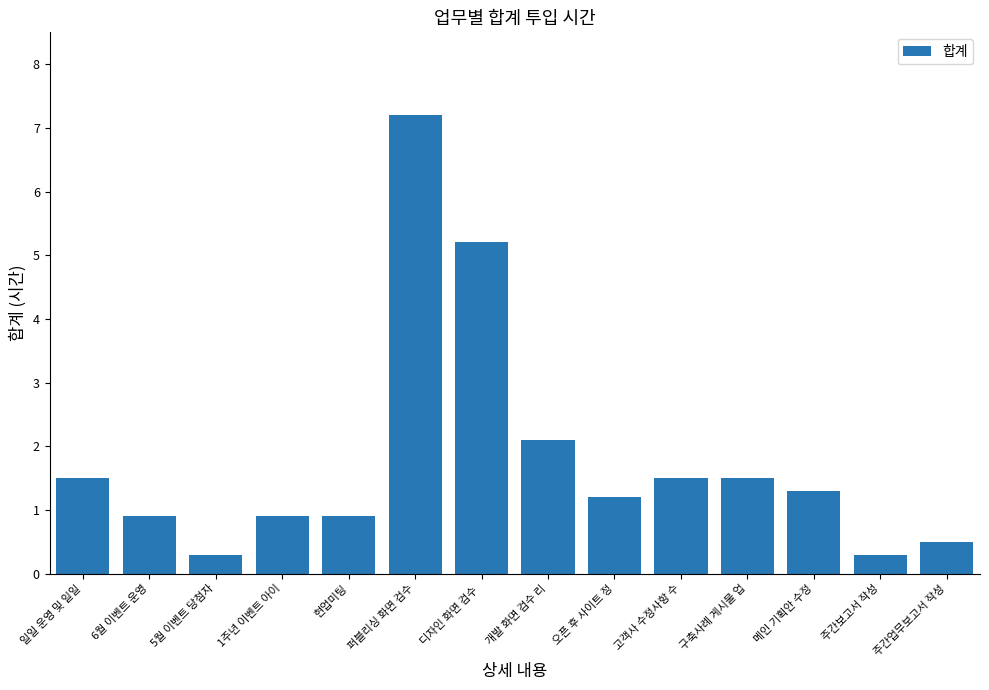

Reading left to right, list all the values displayed in this chart.

일일 운영 및 일일=1.5	6월 이벤트 운영=0.9	5월 이벤트 당첨자=0.3	1주년 이벤트 아이=0.9	현업미팅=0.9	퍼블리싱 화면 검수=7.2	디자인 화면 검수 =5.2	개발 화면 검수 리=2.1	오픈 후 사이트 정=1.2	고객사 수정사항 수=1.5	구축사례 게시물 업=1.5	메인 기획안 수정=1.3	주간보고서 작성=0.3	주간업무보고서 작성=0.5